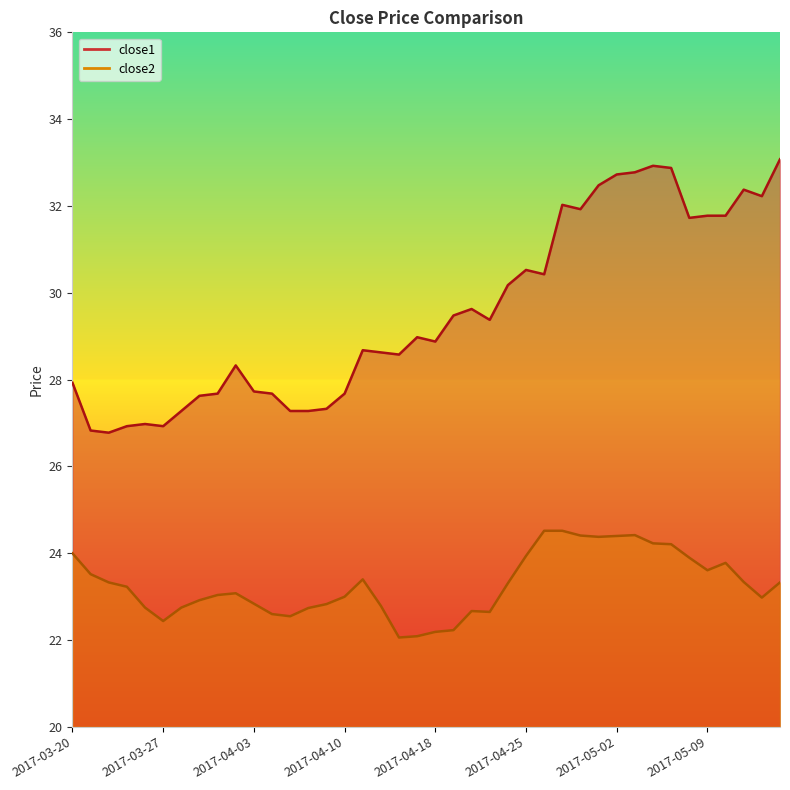

What is the difference between the highest and lowest values at 2017-04-12?

5.8